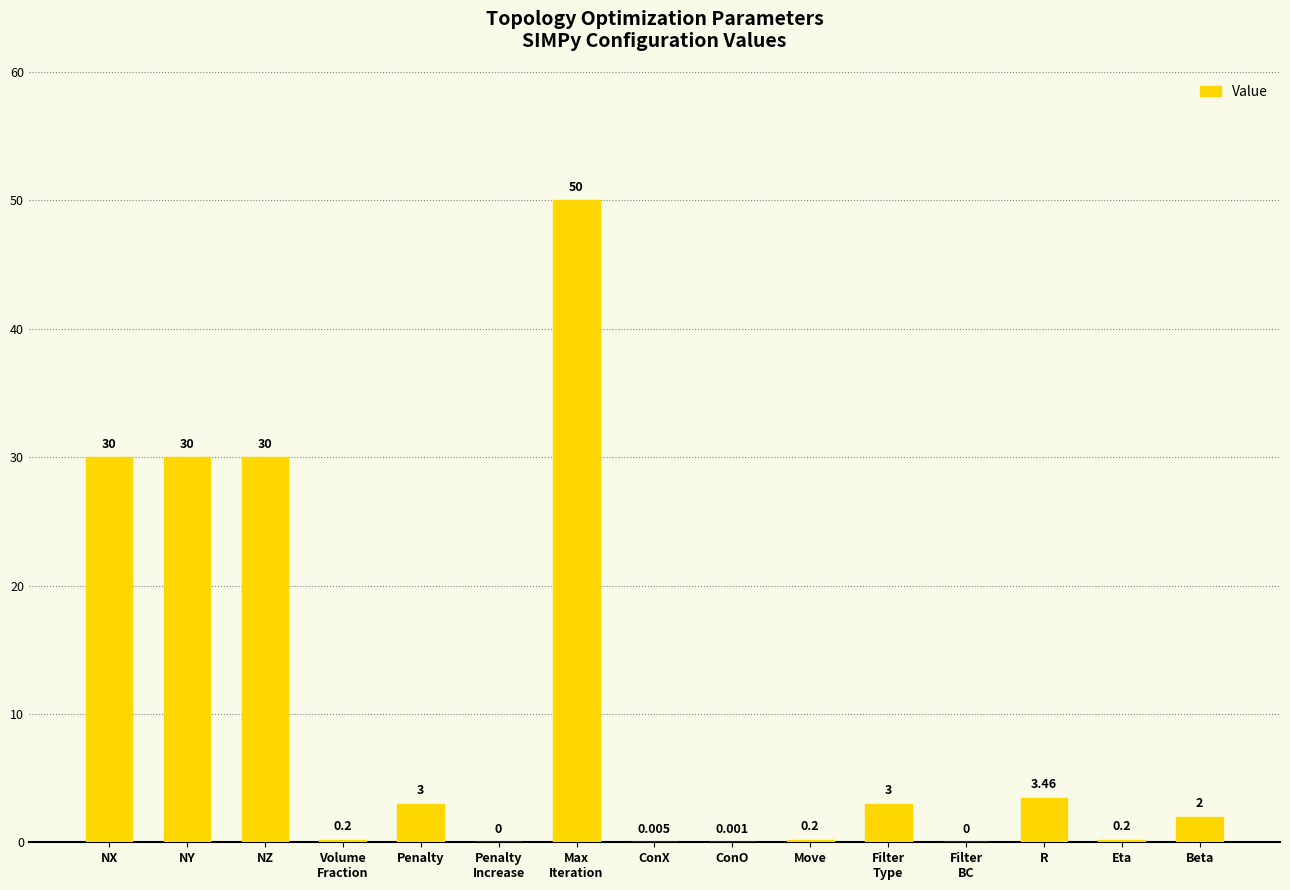

What is the approximate value at Max
Iteration?

50.0